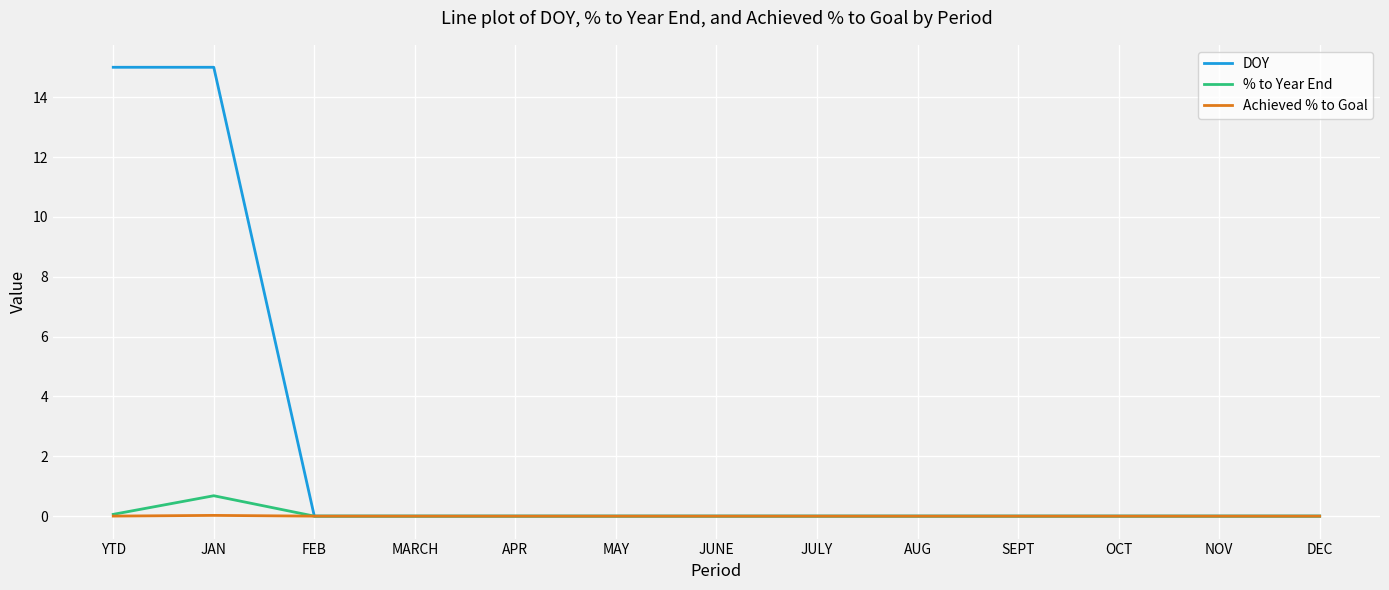

Which series has the largest total across all categories?

DOY